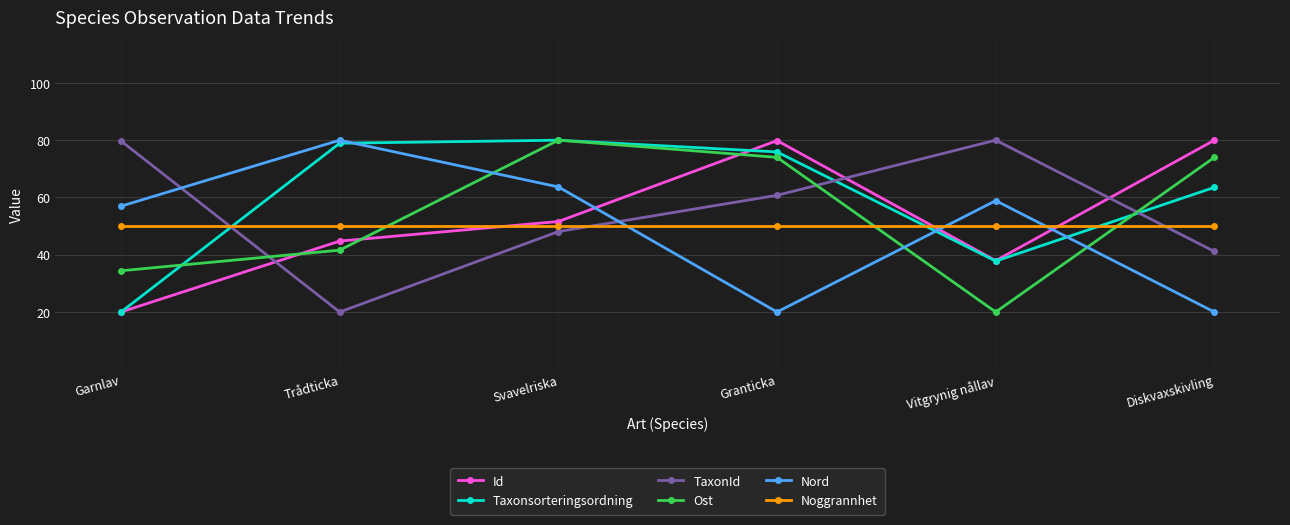

At which category does Nord reach its first local peak?

Trådticka